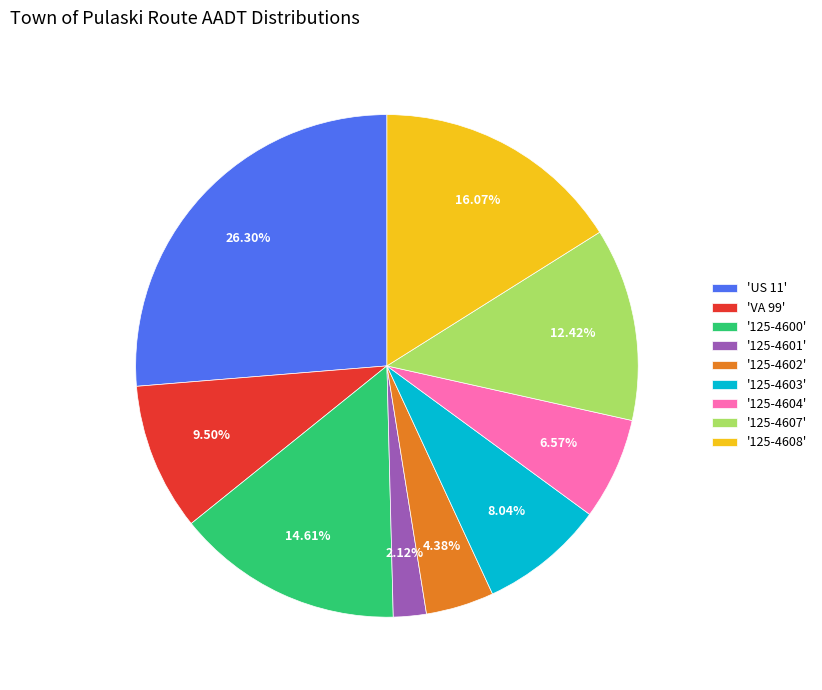

Which has a higher value, 'US 11' or '125-4603'?

'US 11'